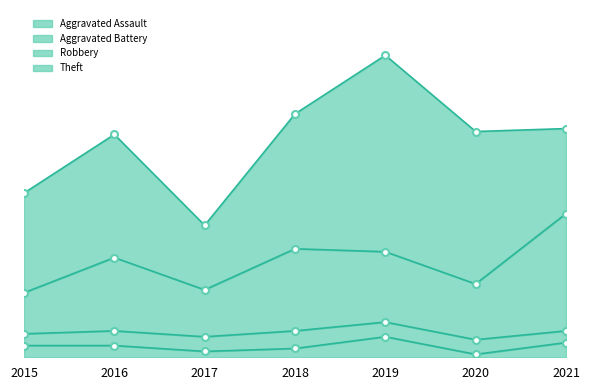

What is the spread (max minus min) of values at 2015?

18